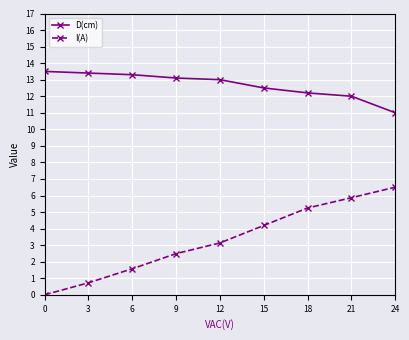

List the labels in order of I(A) value, largest first.

24, 21, 18, 15, 12, 9, 6, 3, 0